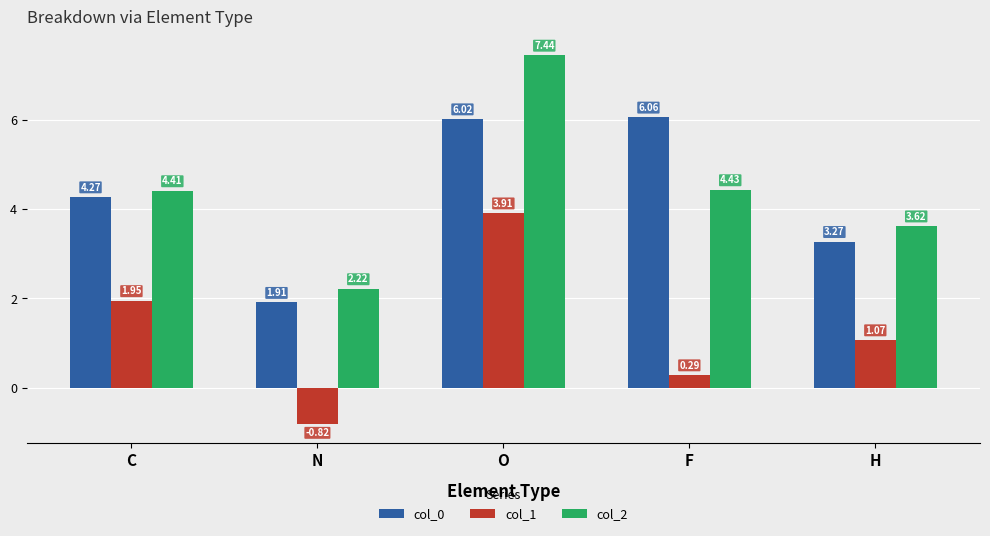

What position from the left is O?

3